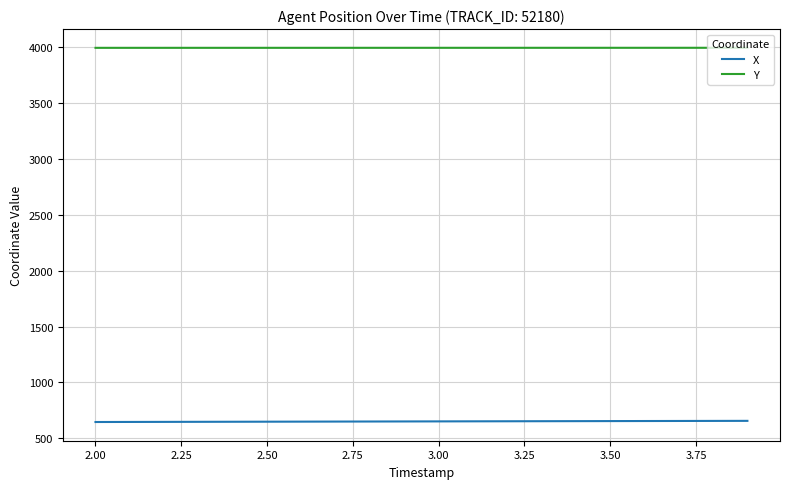

Is this an area chart (filled region under the line)?

No